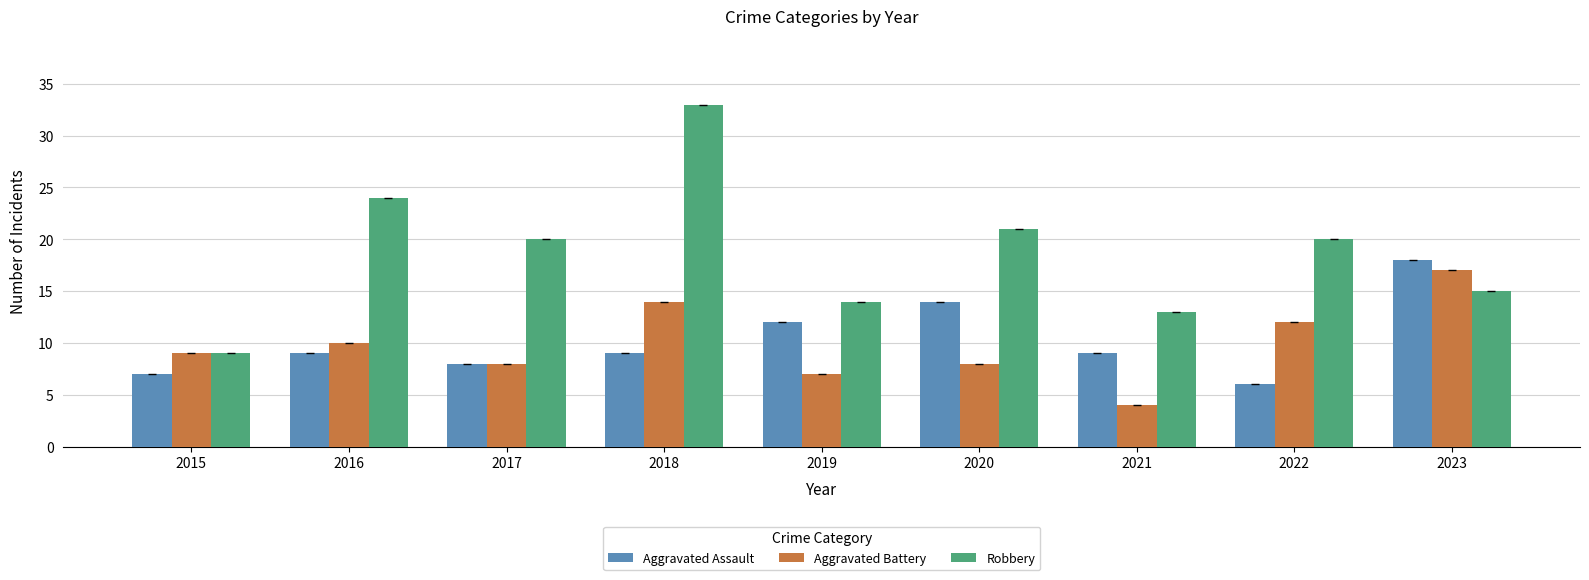

True or false: Aggravated Battery has a value of 10 at 2016.

True